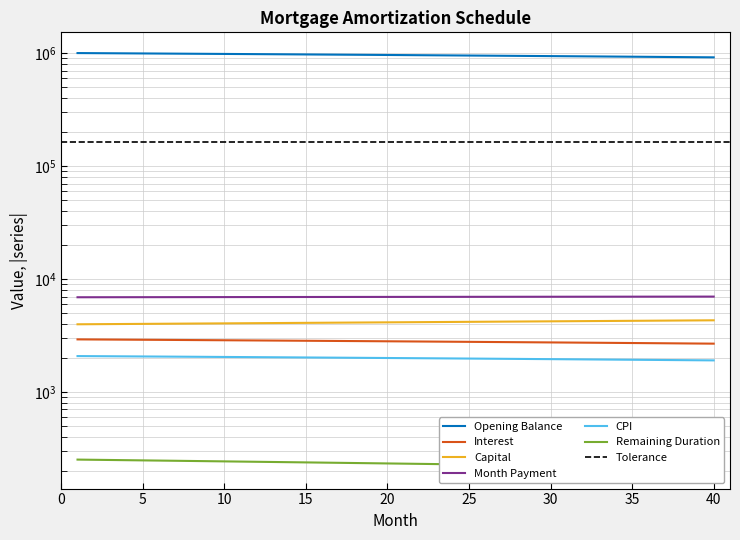

Which series has the largest total across all categories?

opening_balance